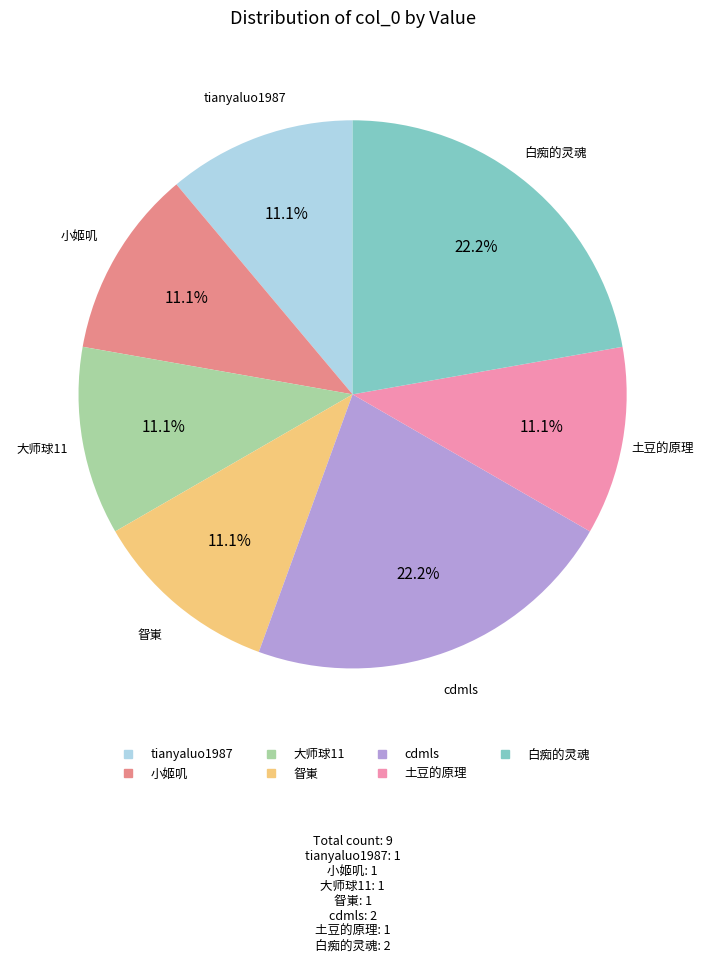

To the nearest percent, what is the difference between the largest and smallest slice percentages?

11%